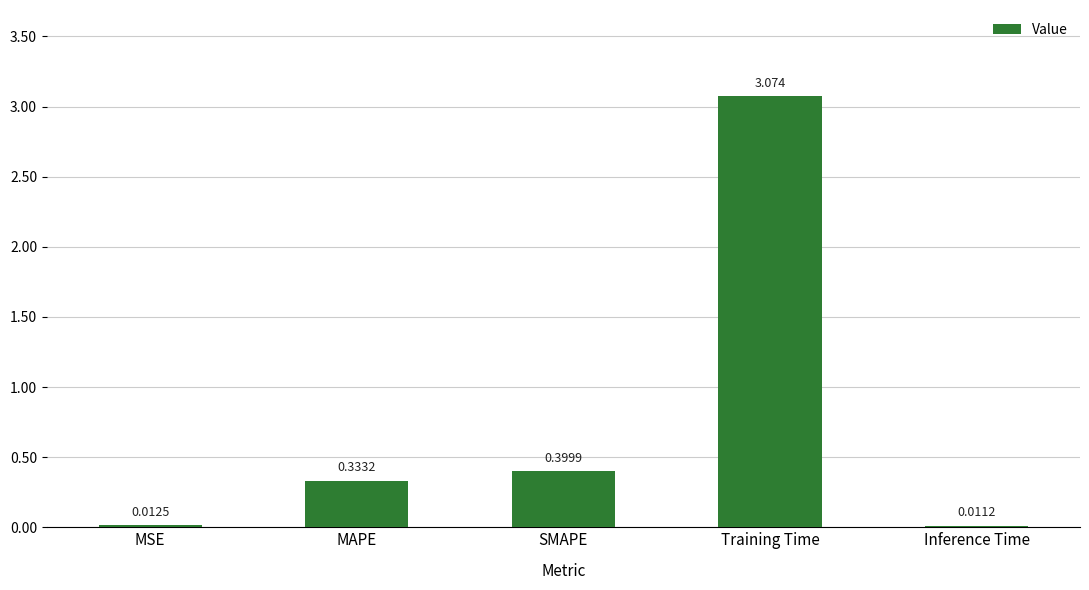

Which category has the lowest value across all series?

Inference Time